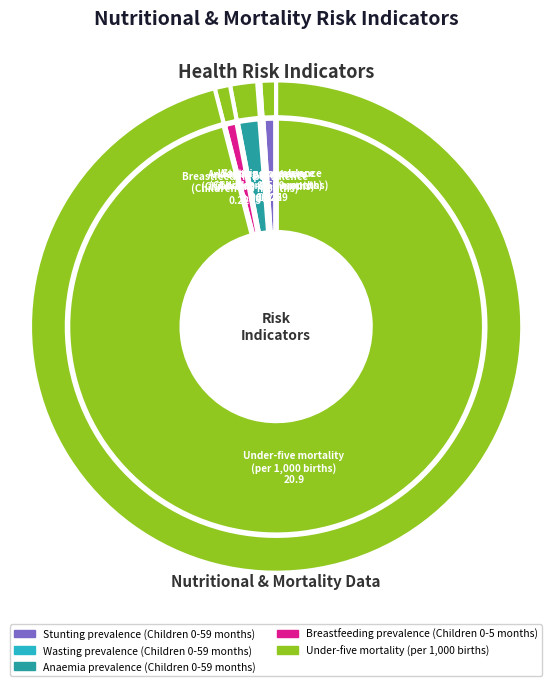

How many slices are in this pie chart?

5